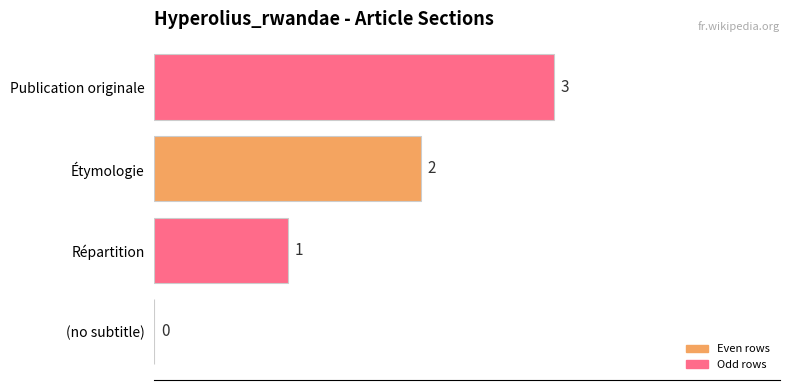

What is the sum of all values?

6